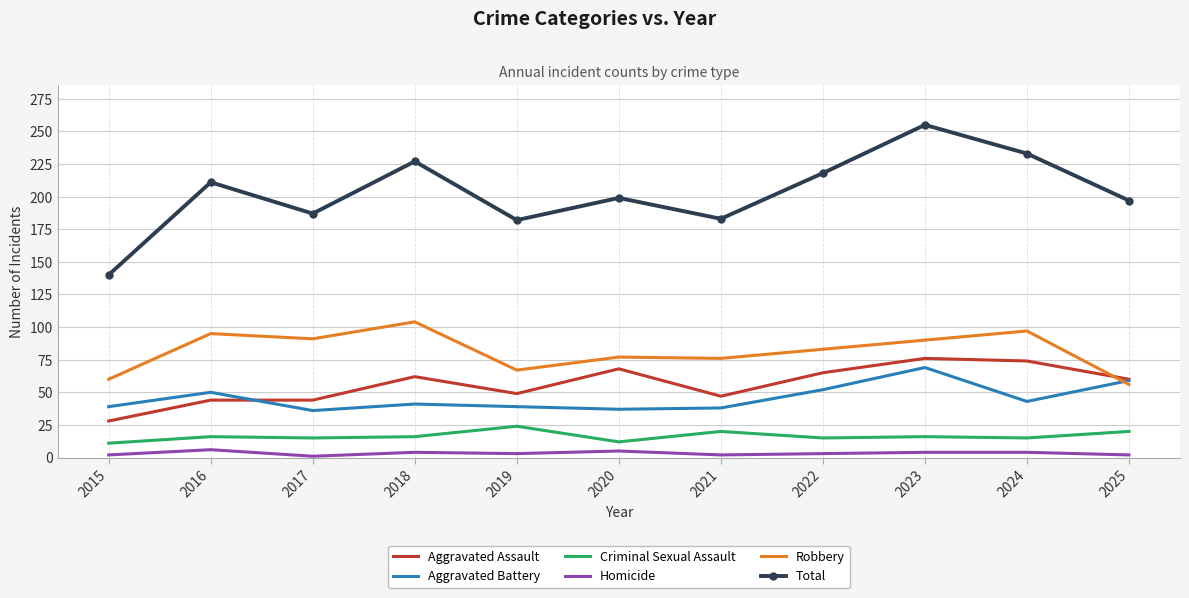

The Robbery series shows 104 at 2018. True or false?

True